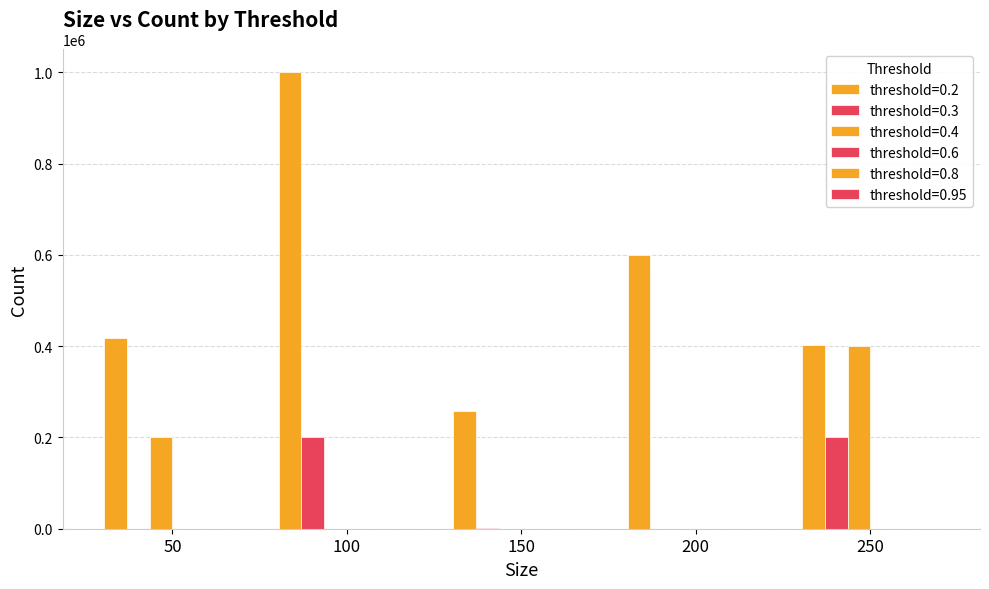

Are the bars grouped side by side (vs. stacked)?

Yes